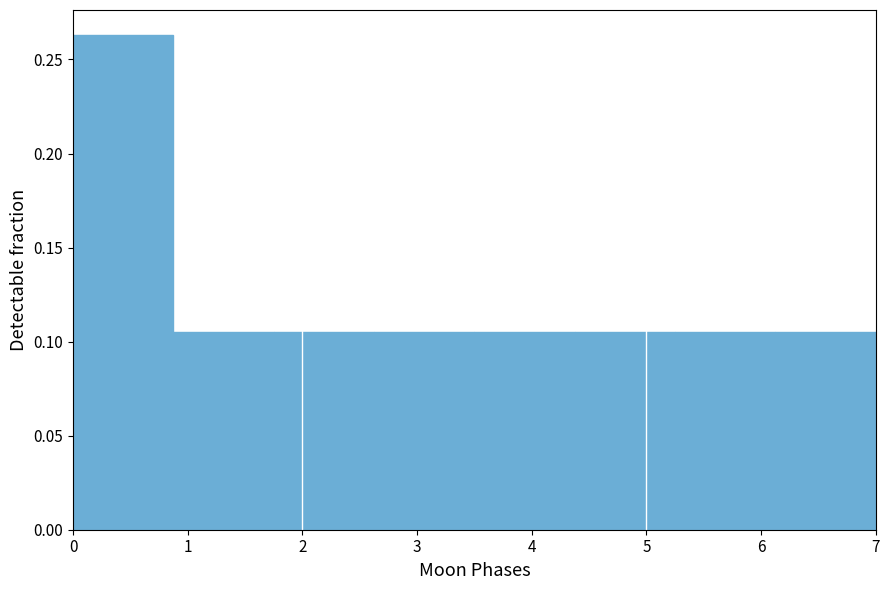

How tall is the bar that spans 0.0 to 0.9 on the x-axis? Neither the bar edges nor the heights are printed on the chart, so give them approximately, as read against the axes.

0.265